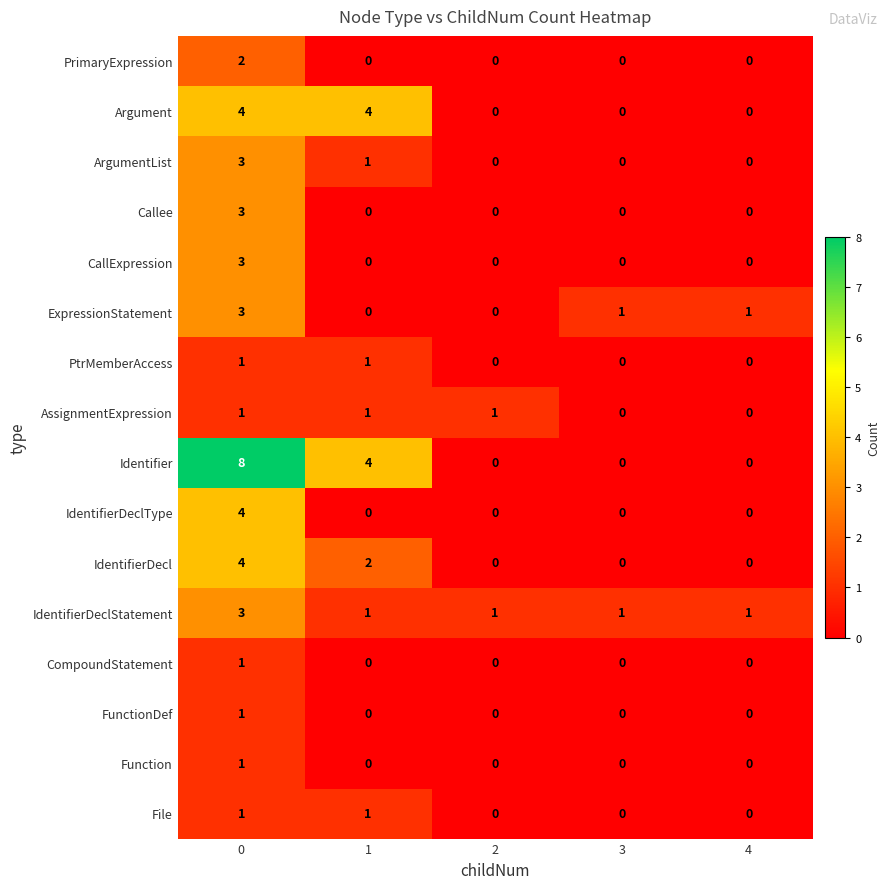

What is the total value across all series at 3?

2